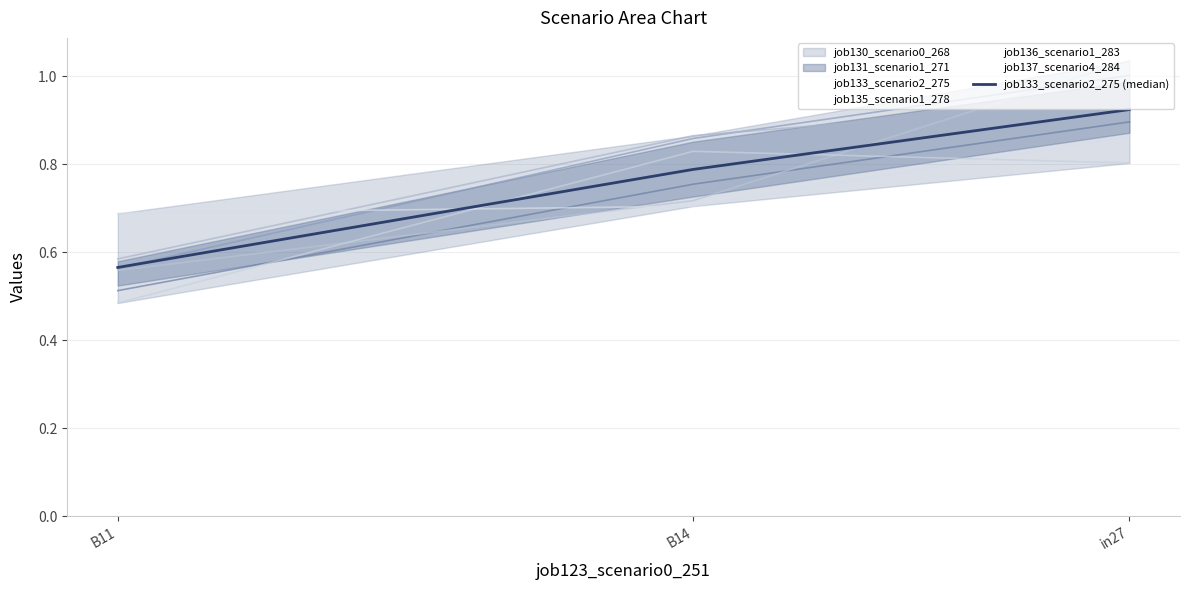

Which category has the lowest value in the job137_scenario4_284 series?

B11